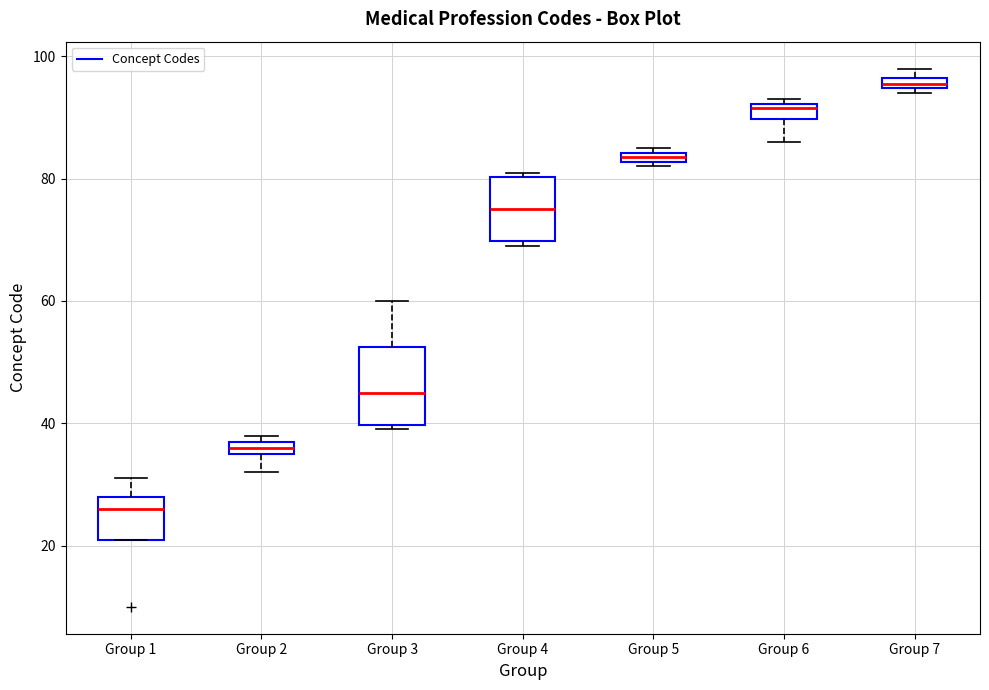

Where is the upper edge of the box for Group 1 on the y-axis? The values are not printed on the chart, so give them approximately, as read against the axis.

28